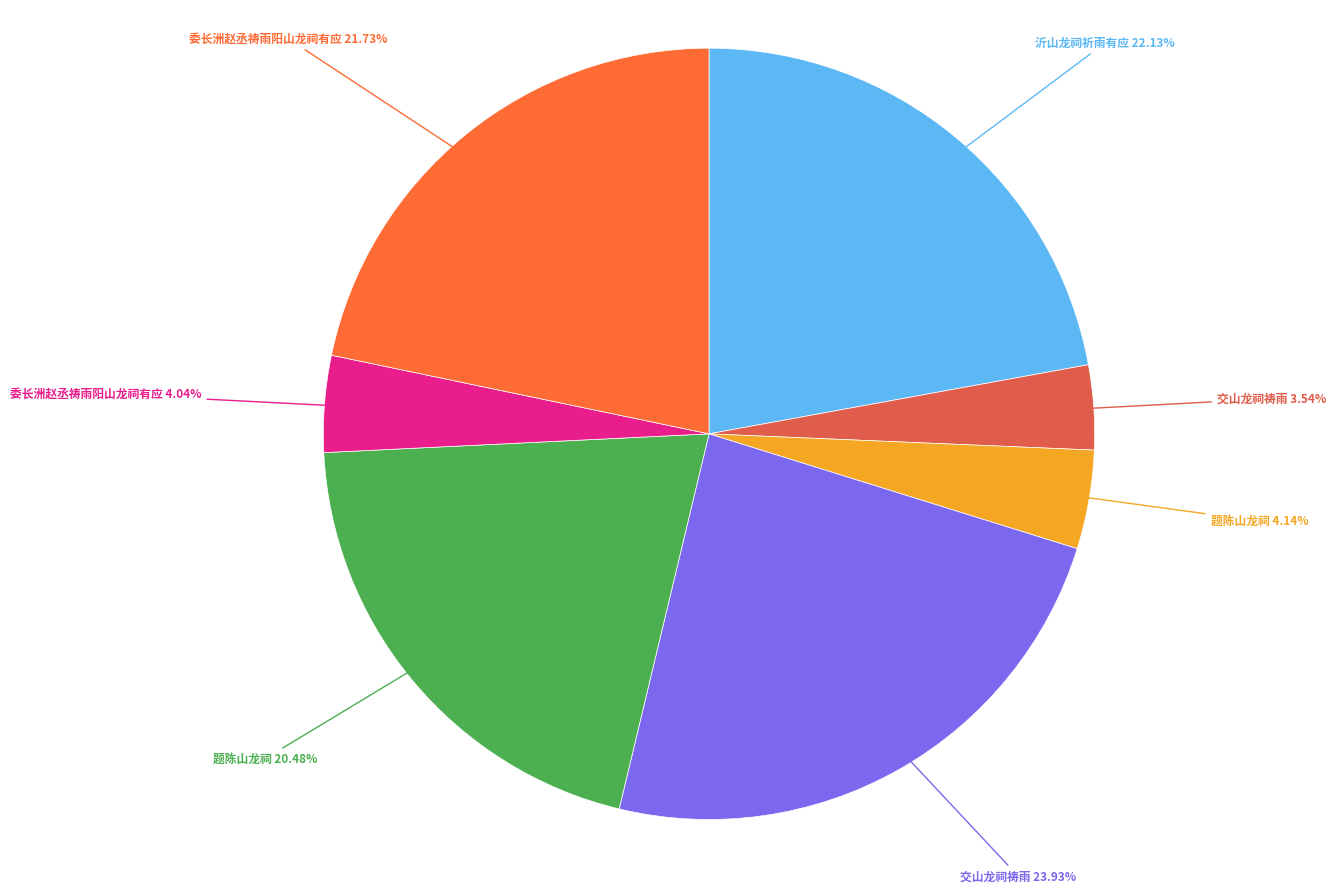

Is there a majority slice in this chart?

No